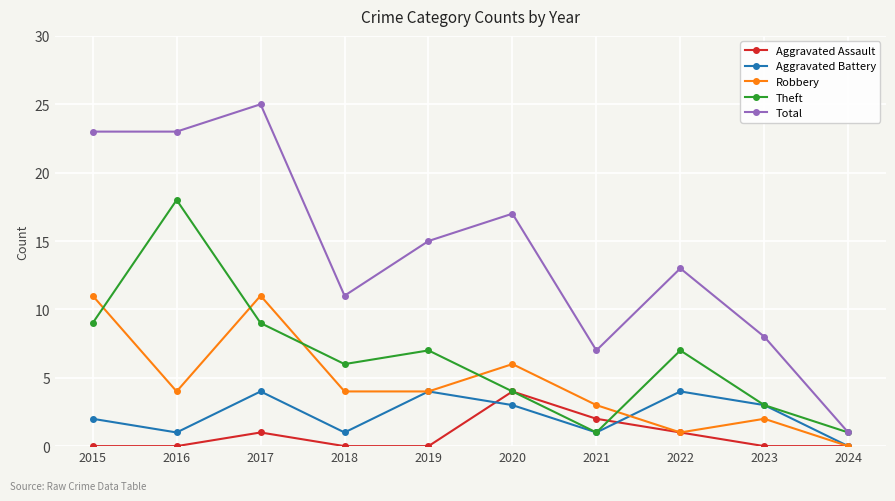

How many categories are shown in the chart?

10